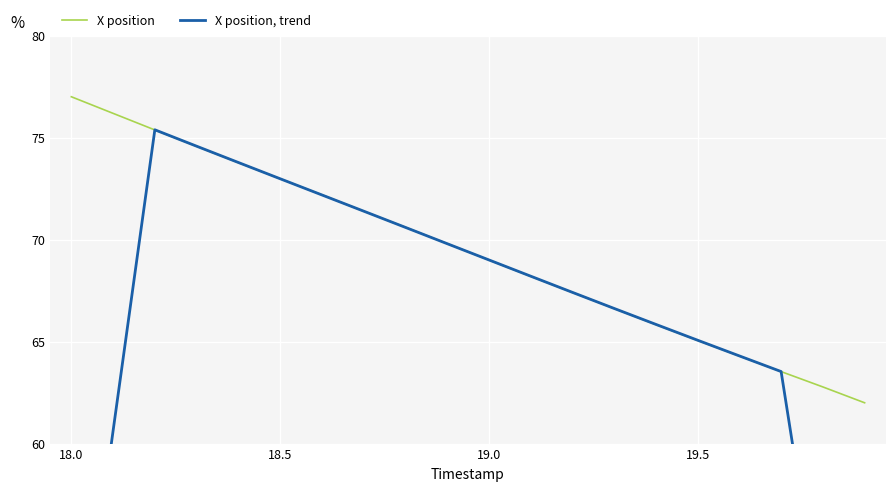

What is the difference between the second highest and second lowest values in the X position, trend series?

28.9